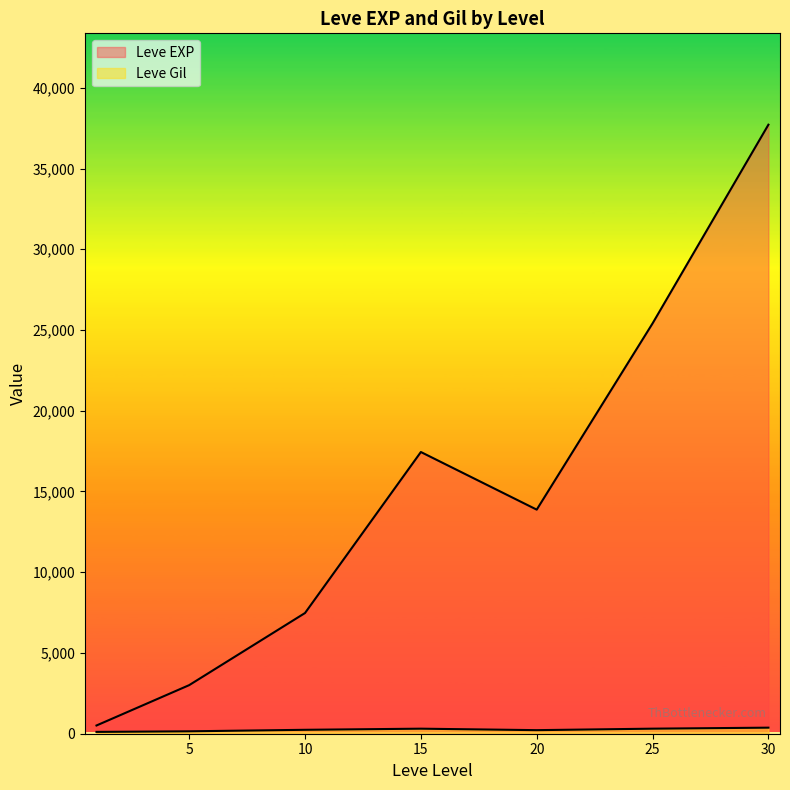

How many lines are shown in the chart?

2